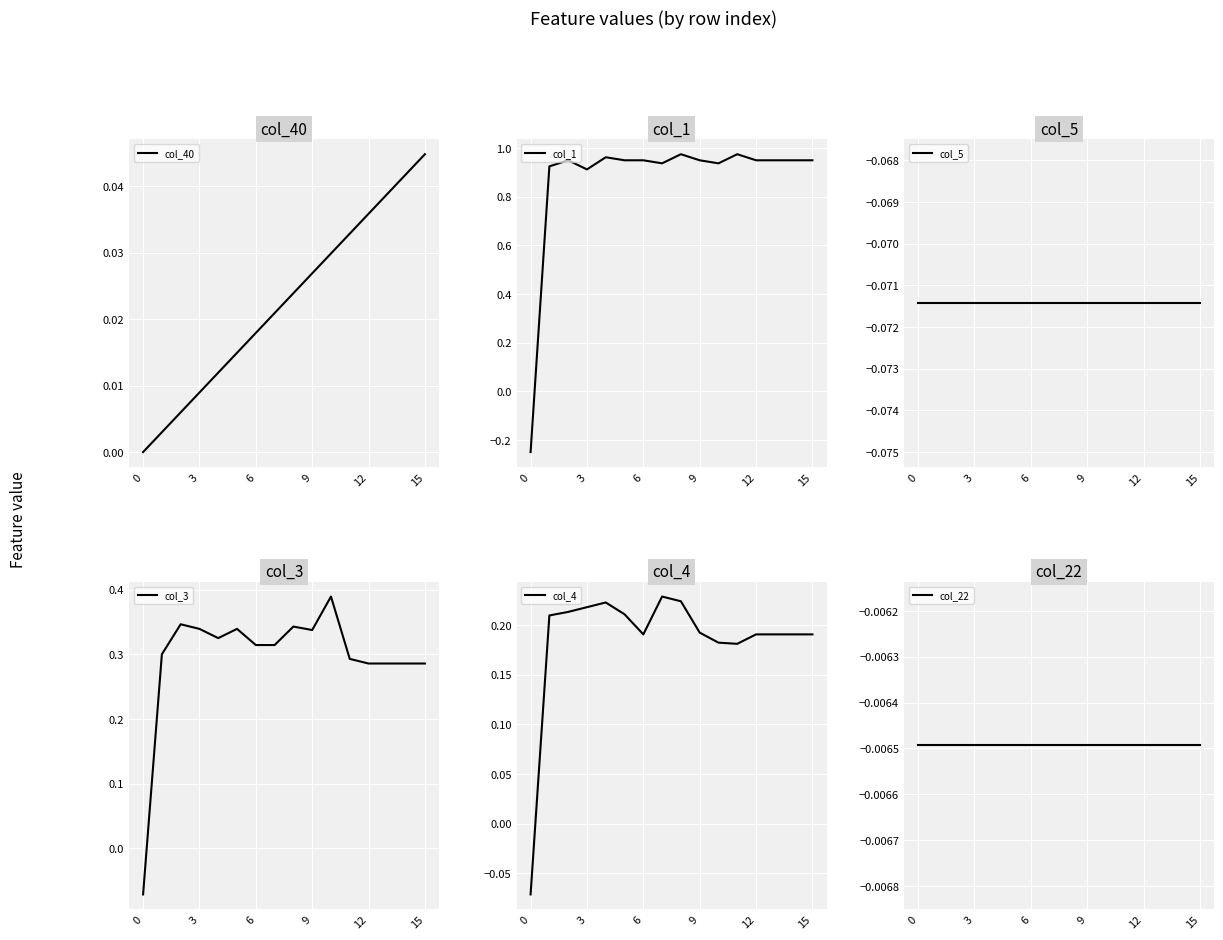

Which series has the largest range (max minus min)?

col_1